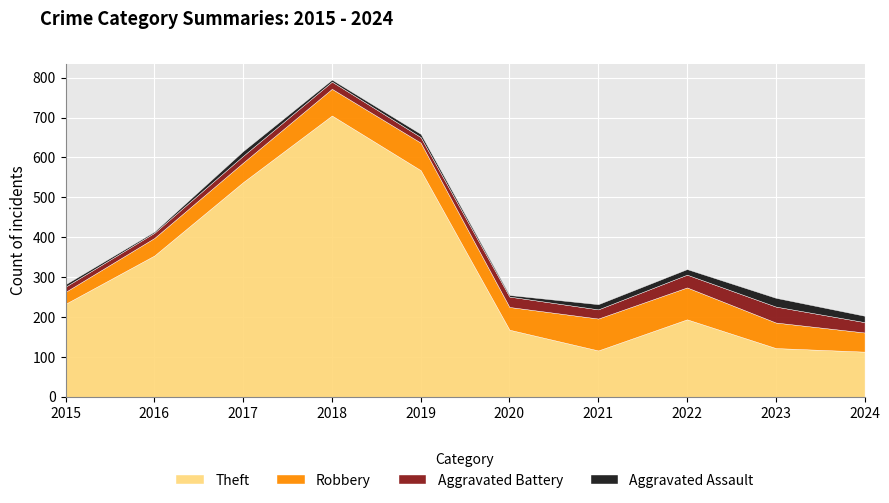

What is the maximum value for Robbery?

80